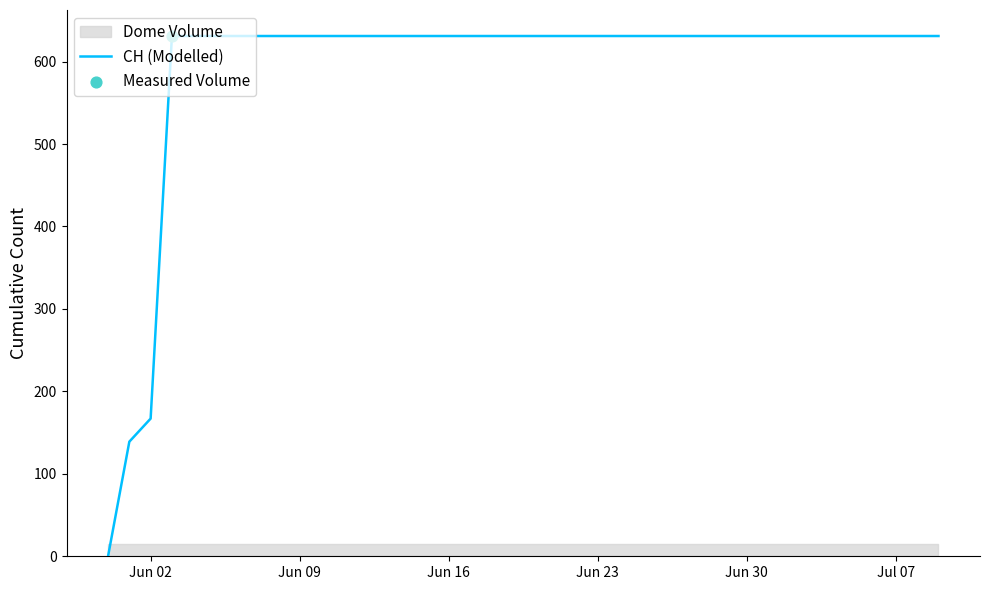

The value of CH (Modelled) at Jun 02 is 167. True or false?

True